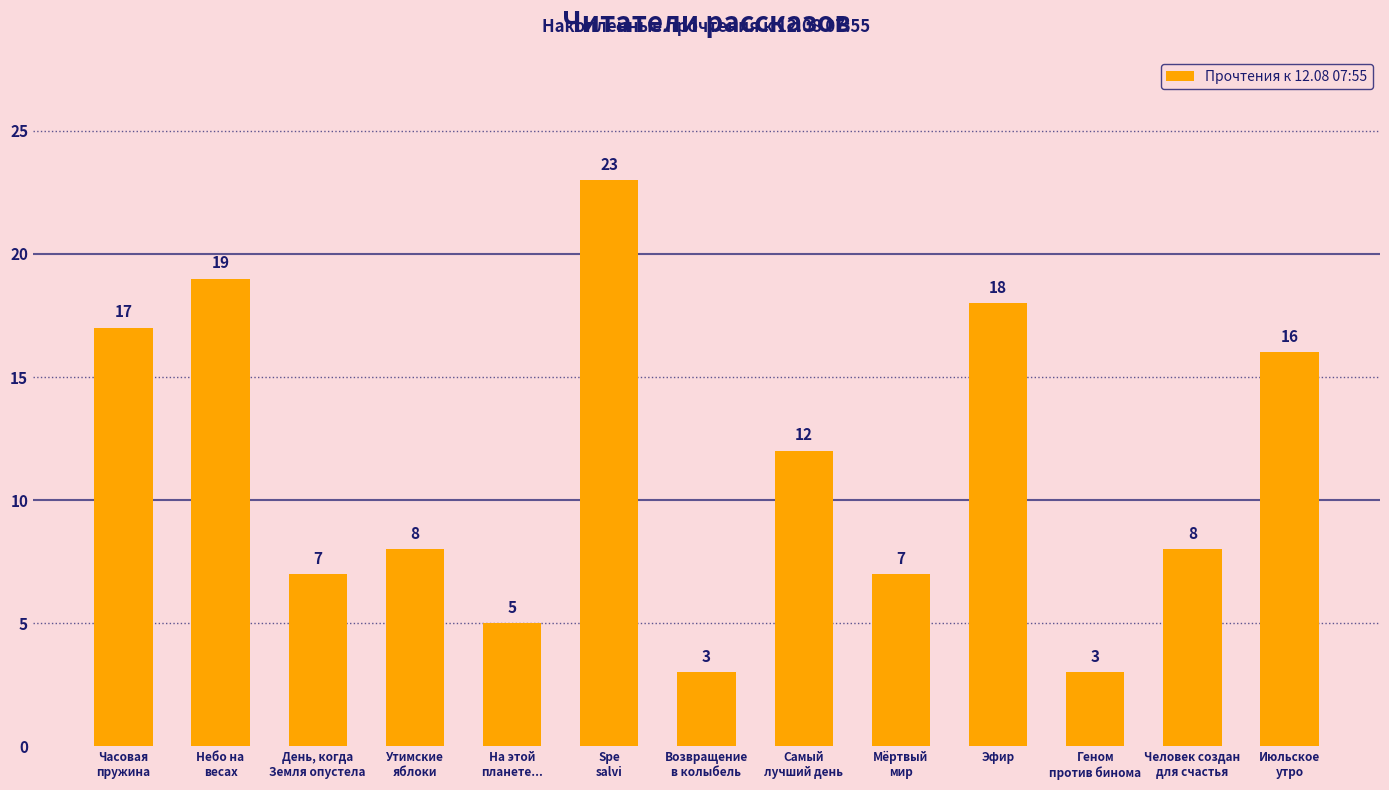

Reading left to right, list all the values displayed in this chart.

Часовая
пружина=17	Небо на
весах=19	День, когда
Земля опустела=7	Утимские
яблоки=8	На этой
планете...=5	Spe
salvi=23	Возвращение
в колыбель=3	Самый
лучший день=12	Мёртвый
мир=7	Эфир=18	Геном
против бинома=3	Человек создан
для счастья=8	Июльское
утро=16